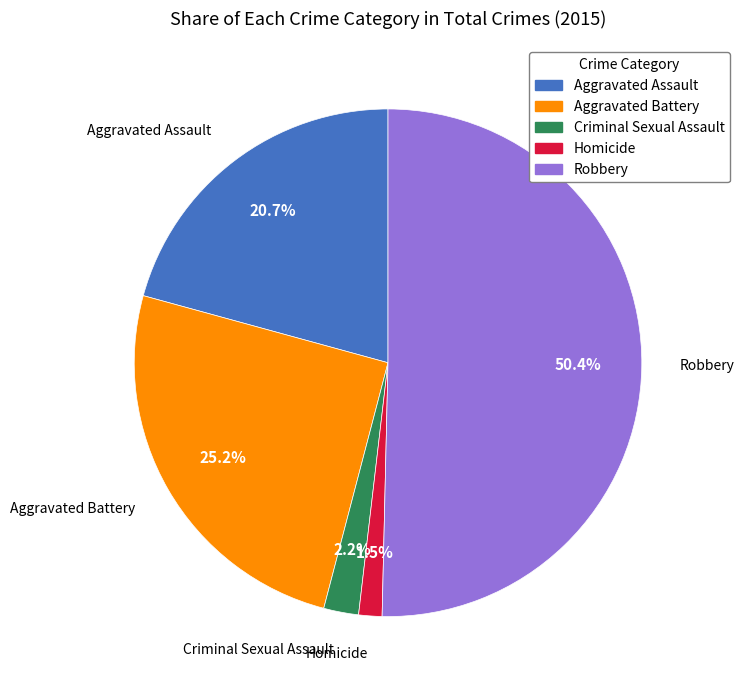

Between Robbery and Aggravated Battery, which is larger?

Robbery